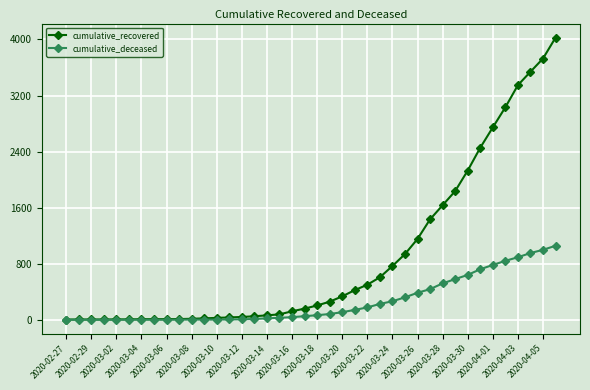

What is the difference between the maximum and minimum values in the cumulative_deceased series?

1056